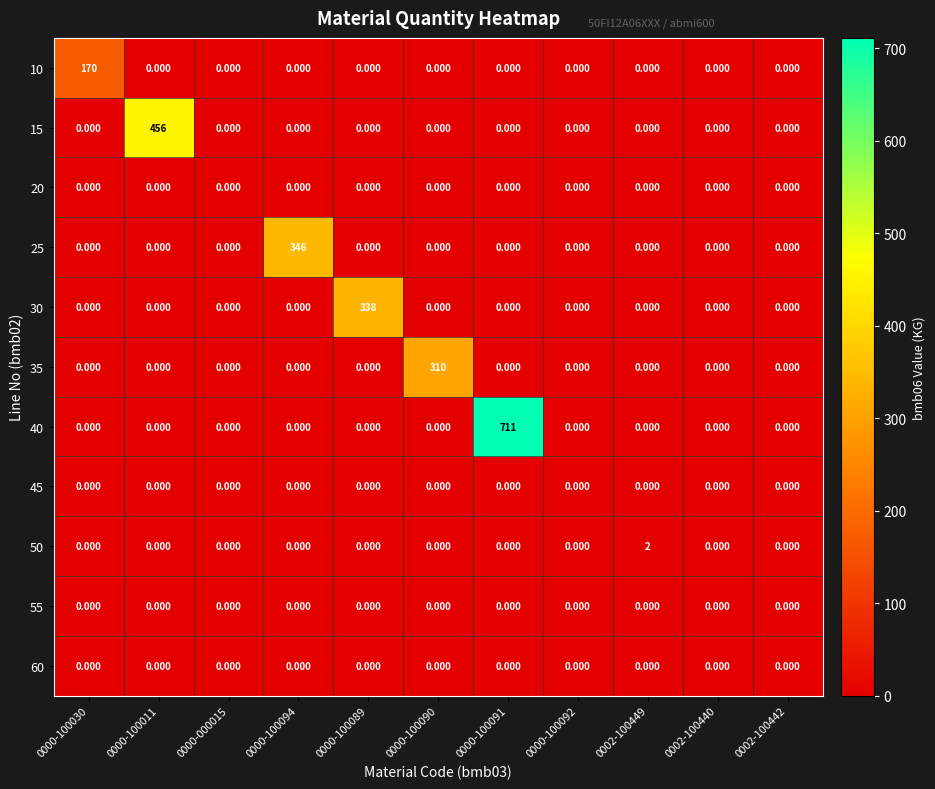

How many distinct data groups are displayed?

11